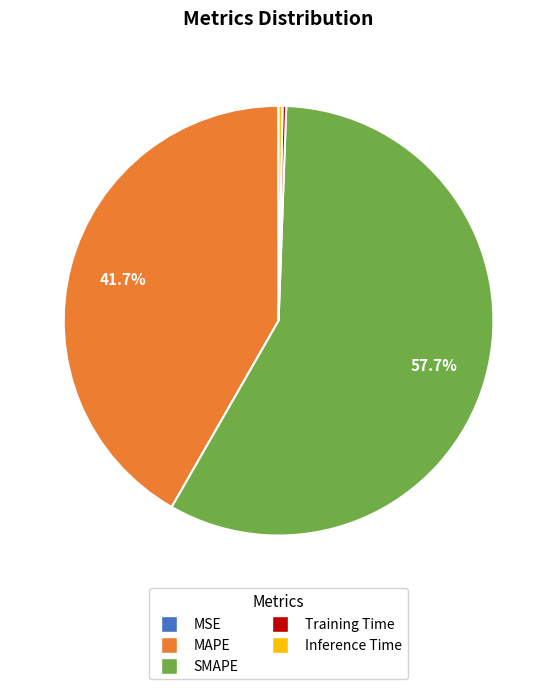

What is the total percentage of SMAPE and MAPE?

99.4%